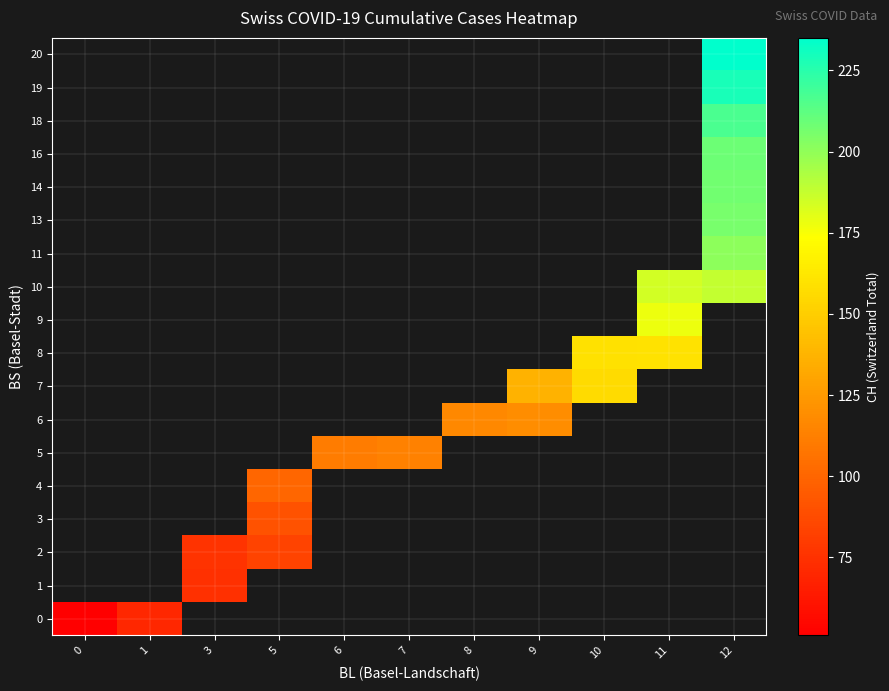

The value of 13 at 12 is 49.2. True or false?

False